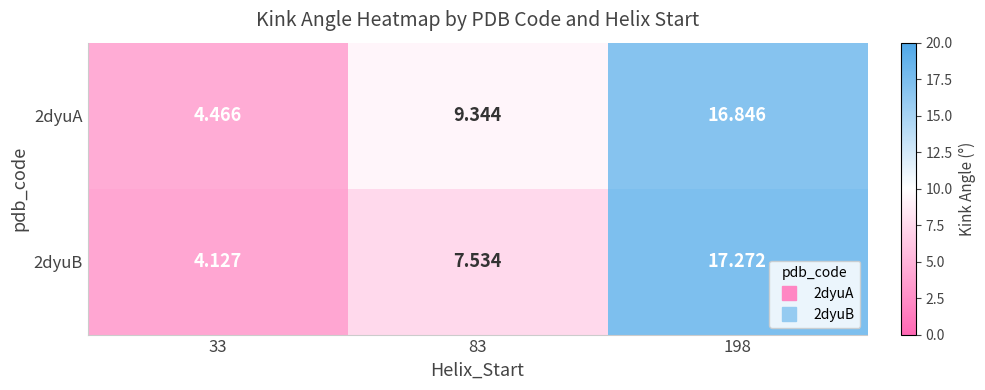

Is the value of 2dyuA at 198 greater than the value of 2dyuB at 83?

Yes